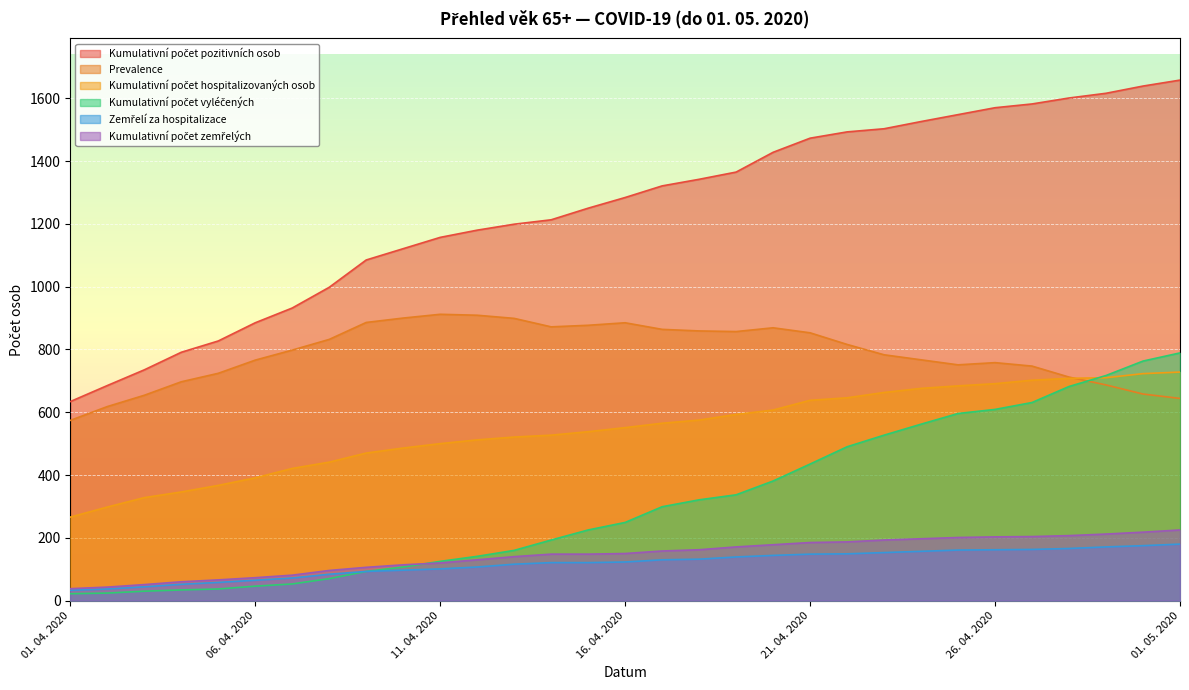

How many lines are shown in the chart?

6